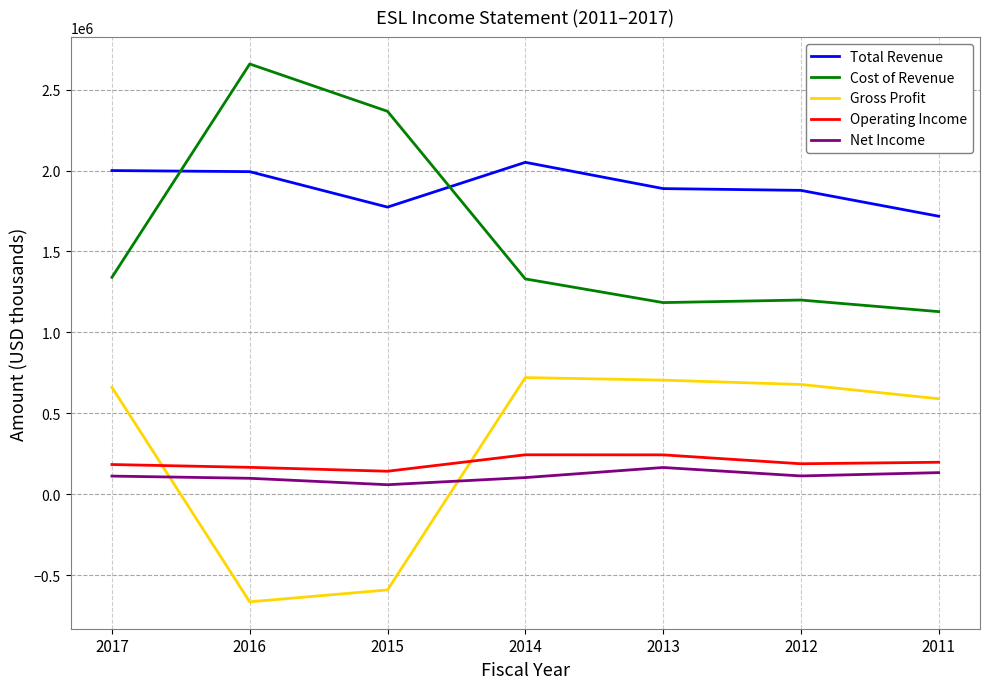

Between 2014 and 2011, which series saw the biggest shift?

Total Revenue